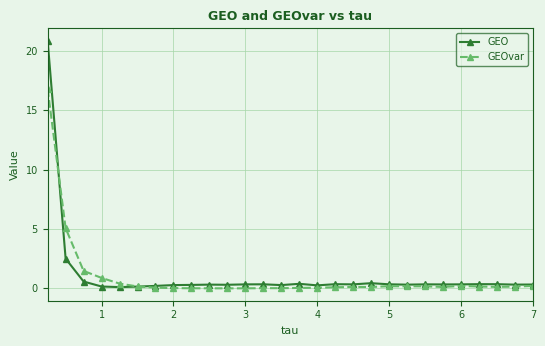

True or false: GEO and GEOvar intersect in this chart.

True